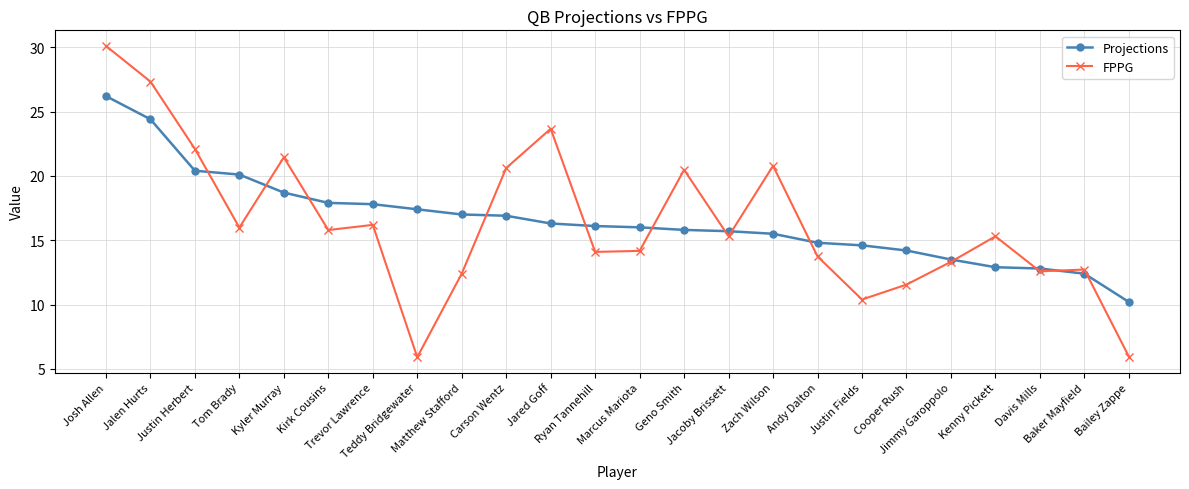

At which category is the sum across all series the highest?

Josh Allen